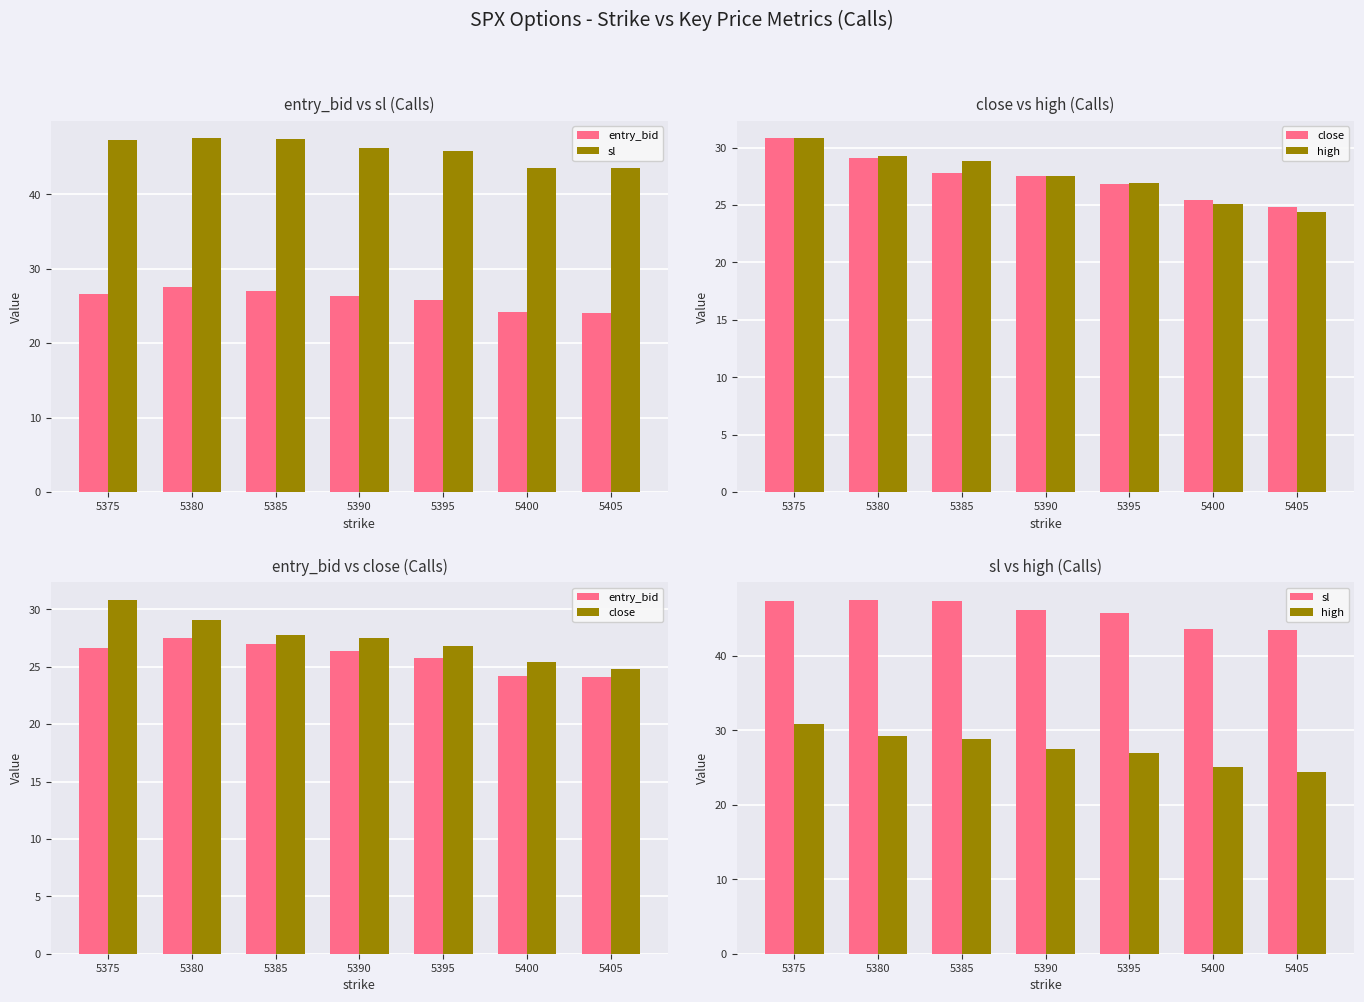

Is the value of sl at 5380 greater than the value of high at 5385?

Yes